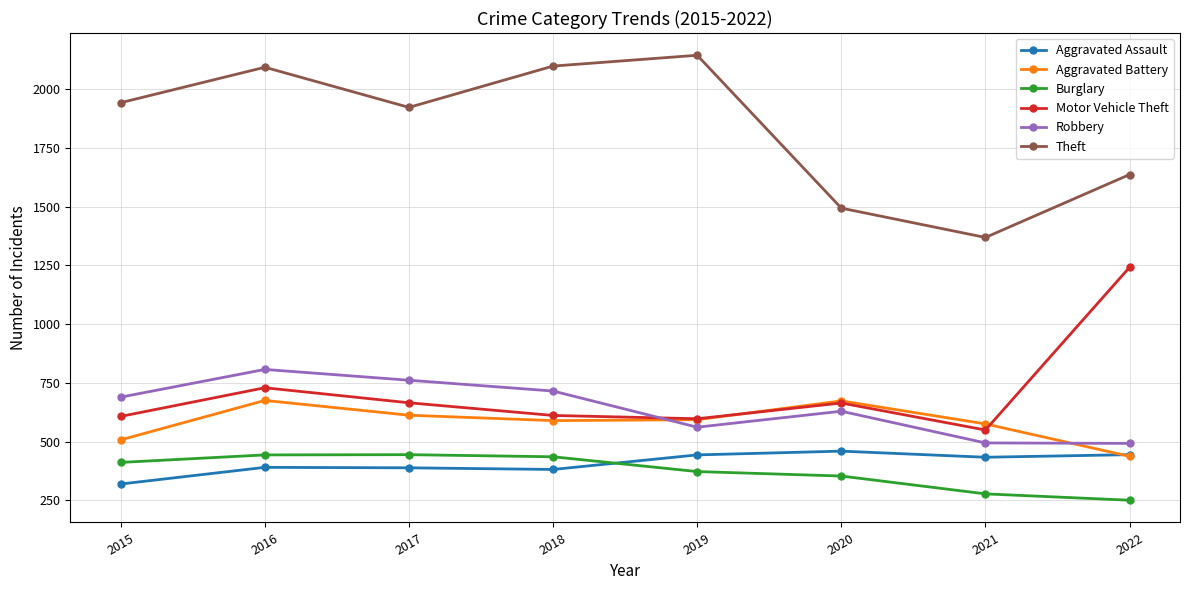

The value of Robbery at 2019 is 561. True or false?

True